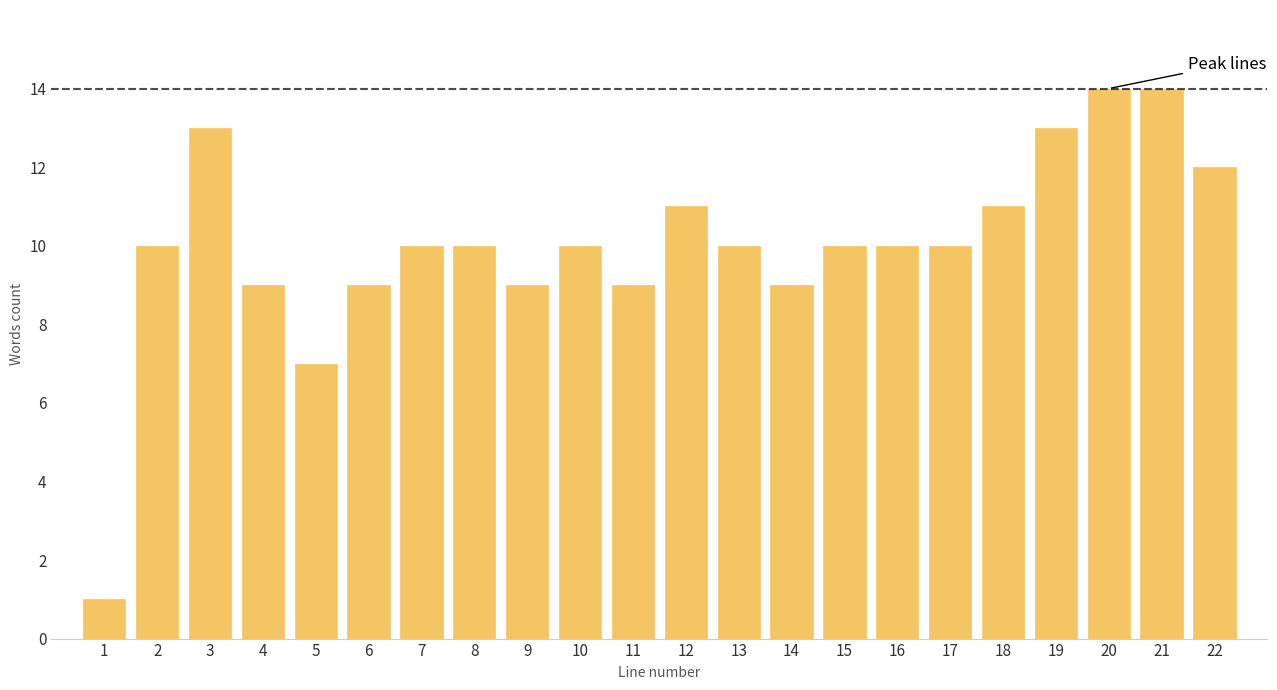

Reading left to right, what are all the values shown in this chart?

1	10	13	9	7	9	10	10	9	10	9	11	10	9	10	10	10	11	13	14	14	12